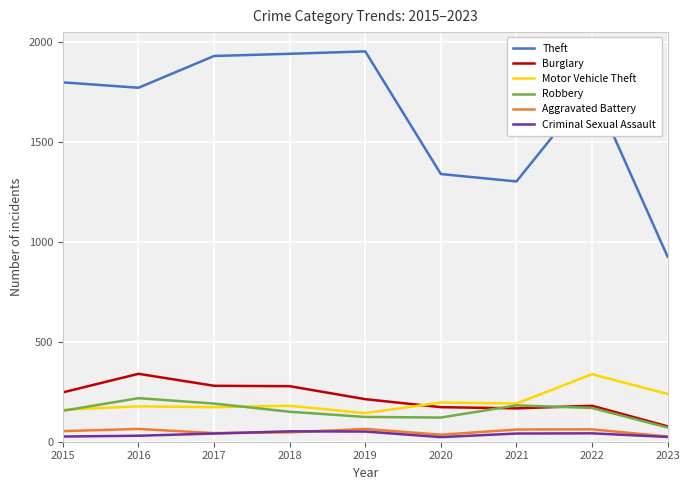

What is the highest value of the Theft series?

1954